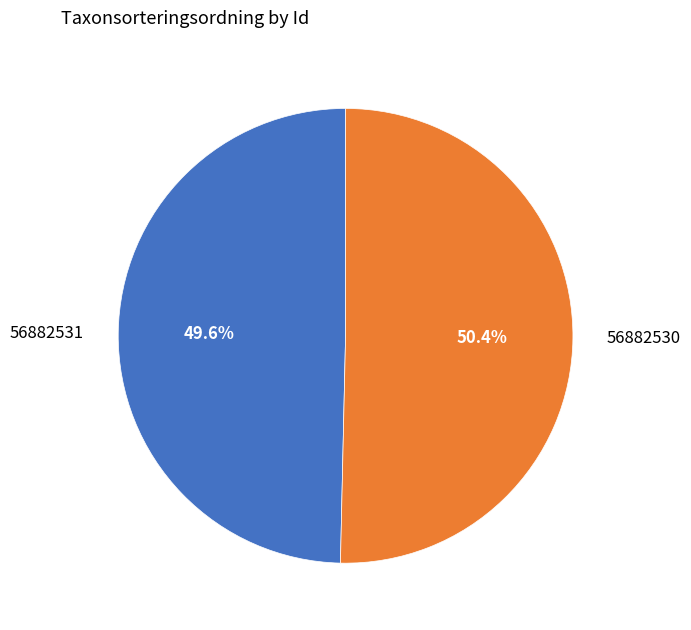

What is the smallest slice in the pie chart?

56882531